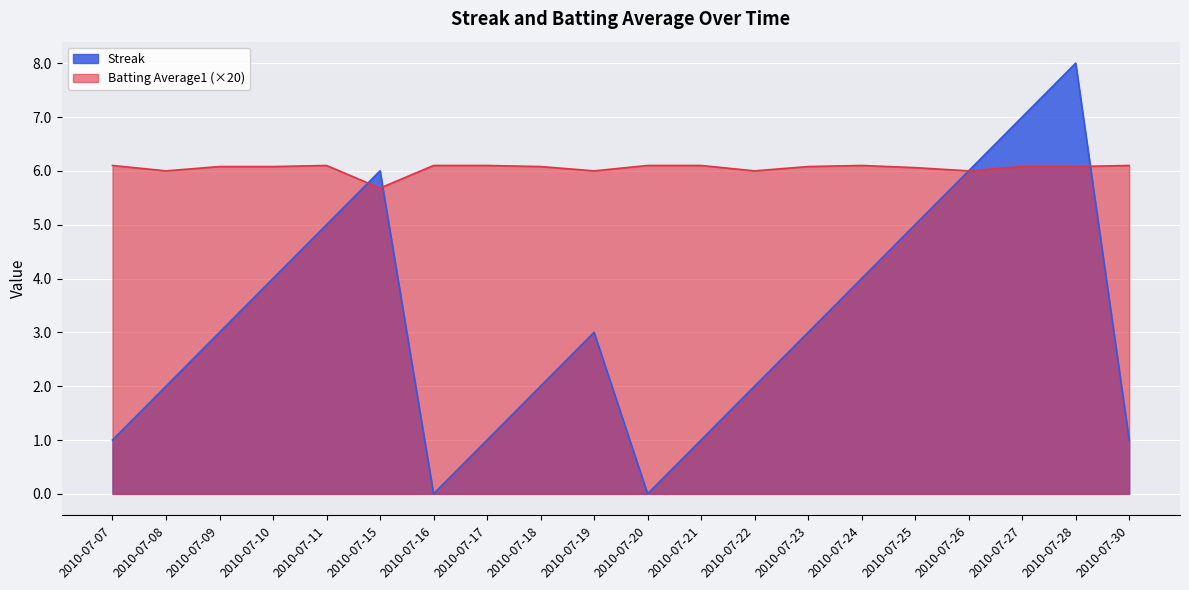

True or false: Batting Average1 has a value of 6.1 at 2010-07-16.

True